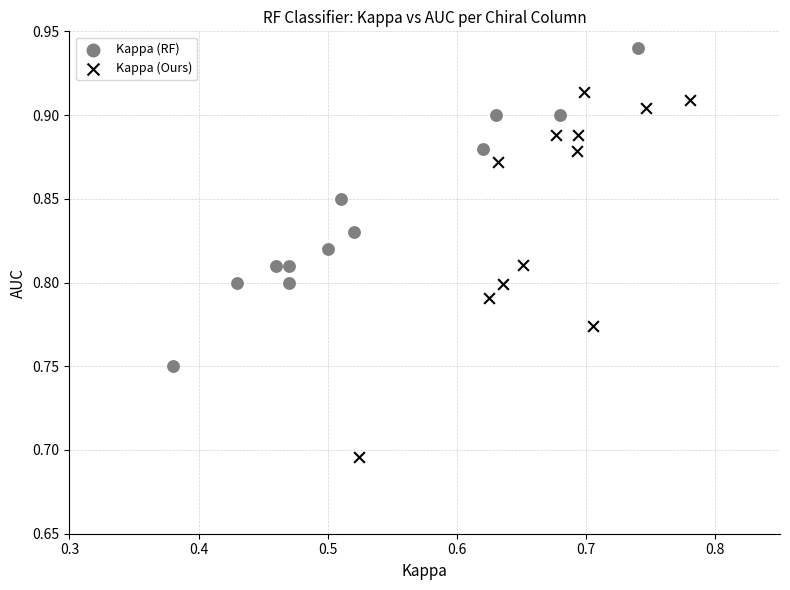

Which series has the largest Y range (max minus min)?

Kappa (Ours)